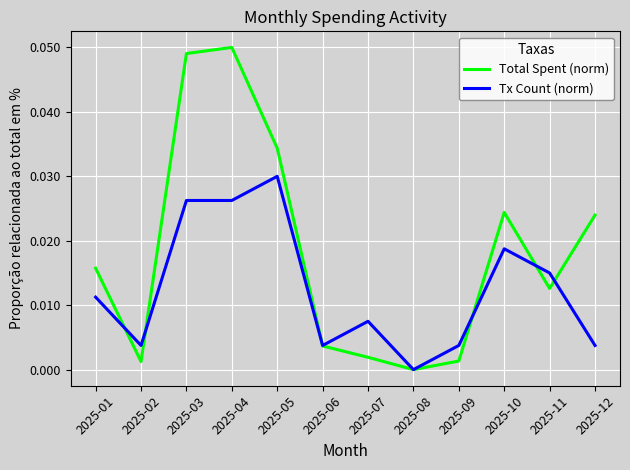

Rank the series by their average value, from highest to lowest.

Total Spent (norm), Tx Count (norm)